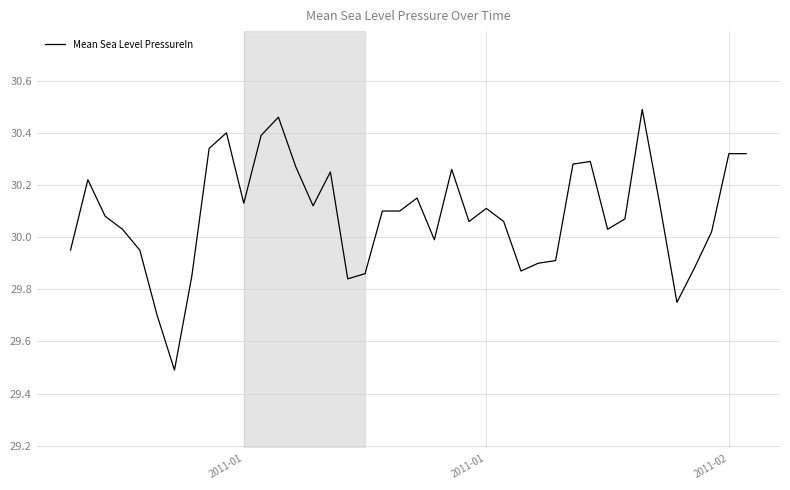

What is the difference between the maximum and minimum values?

1.0